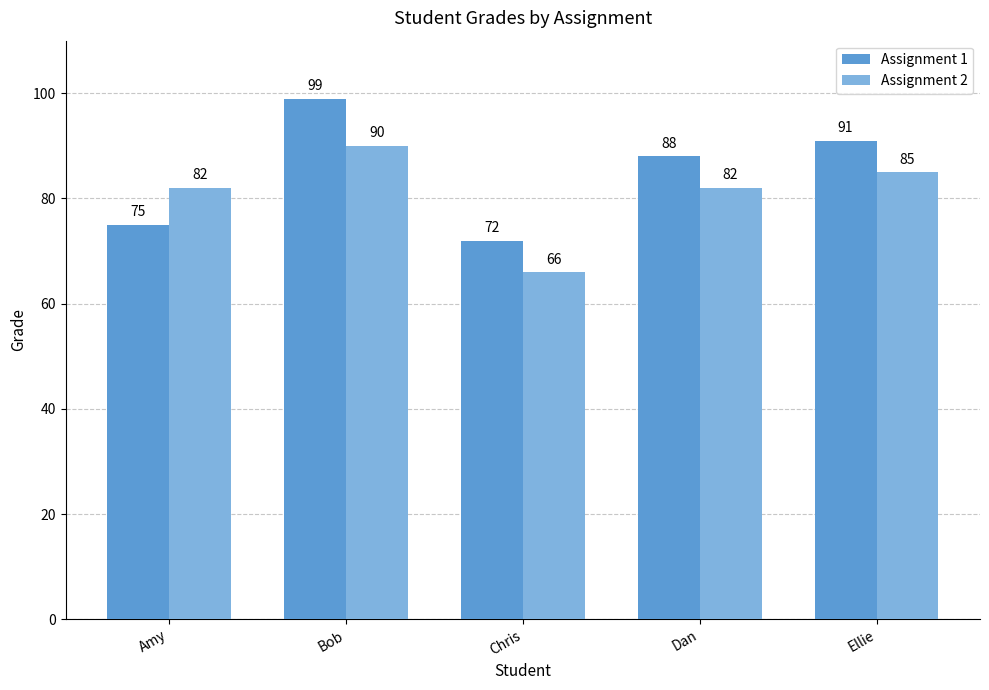

At which category is the sum across all series the highest?

Bob